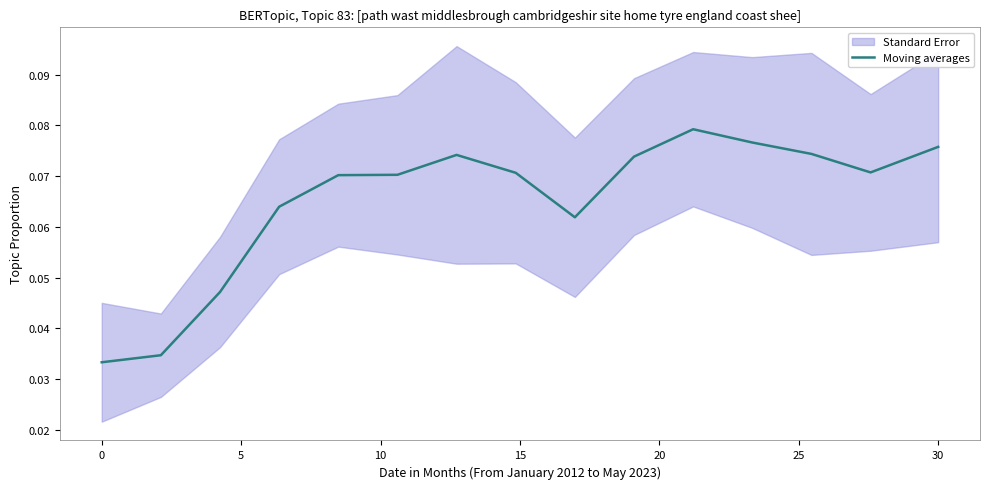

How many categories are shown in the chart?

15